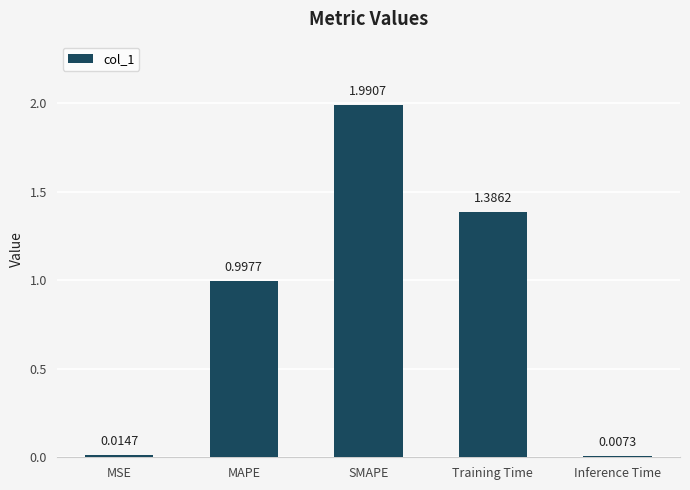

Which label corresponds to the largest value in the chart?

SMAPE